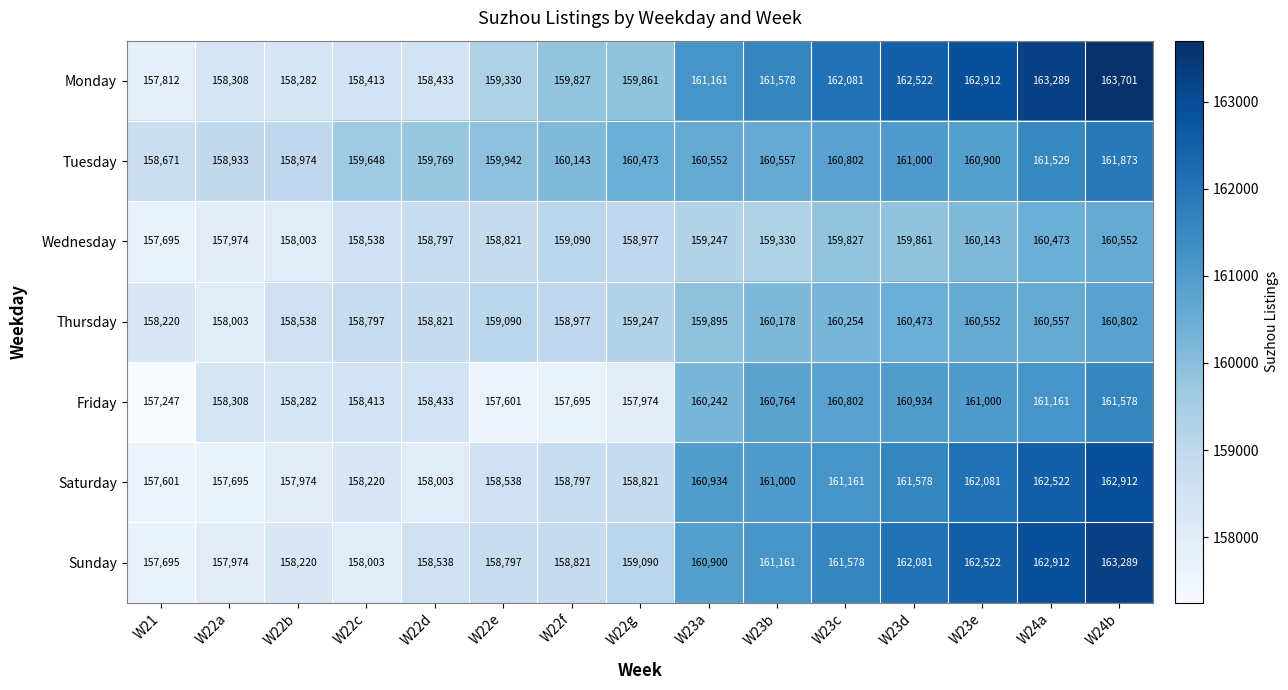

What is the average value of the Tuesday series?

160251